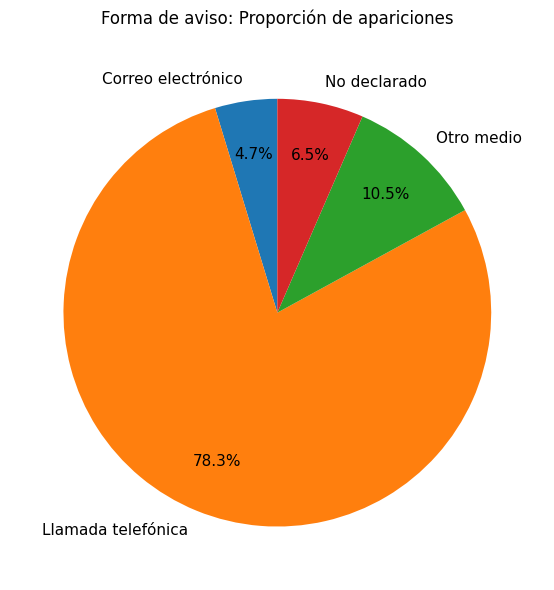

Count the number of slices in the pie.

4